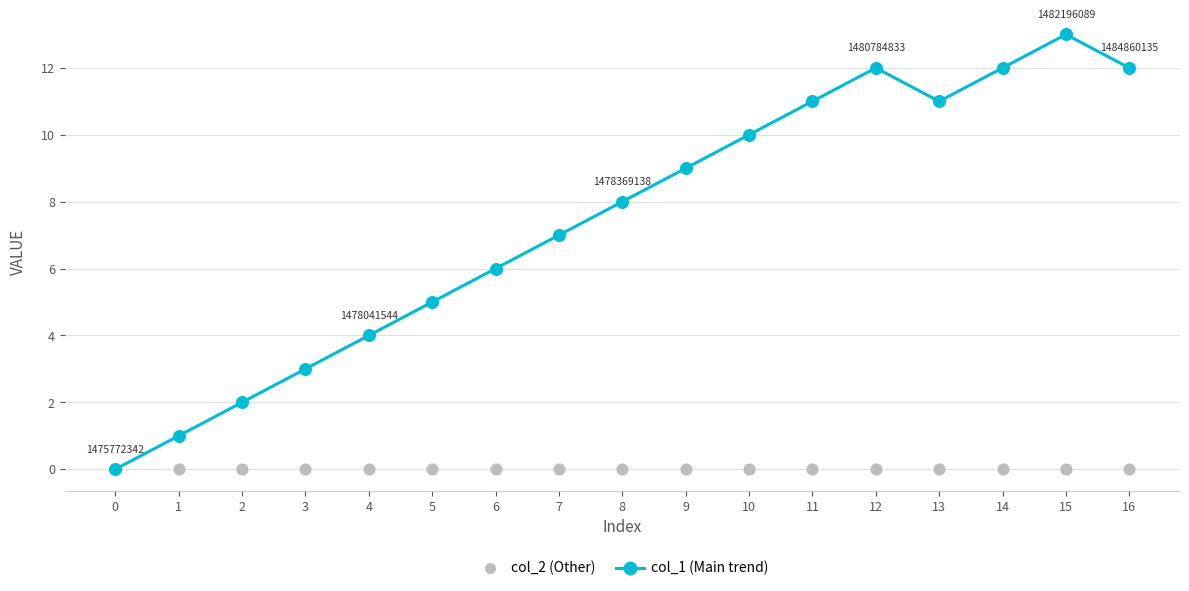

What are all the series names shown in the legend?

col_1, col_2